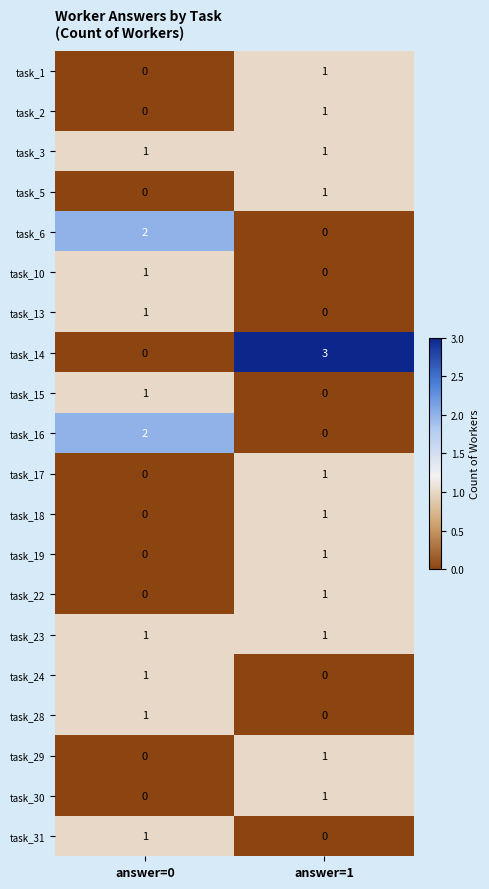

The task_29 series shows 1 at answer=1. True or false?

True